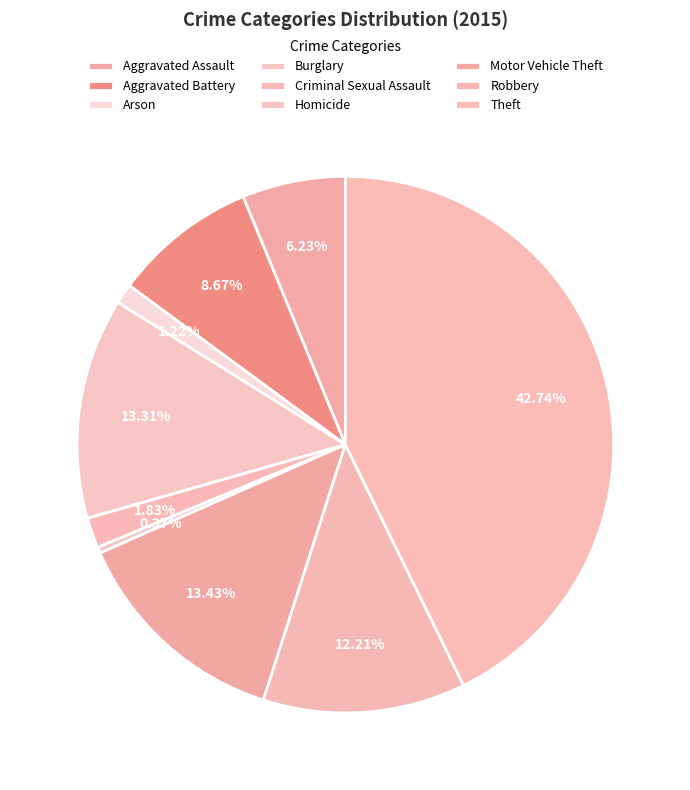

Count the number of slices in the pie.

9